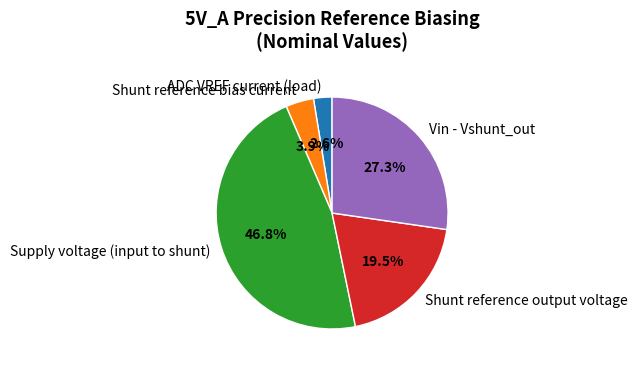

Combined, do Shunt reference bias current and Vin - Vshunt_out account for over 50%?

No